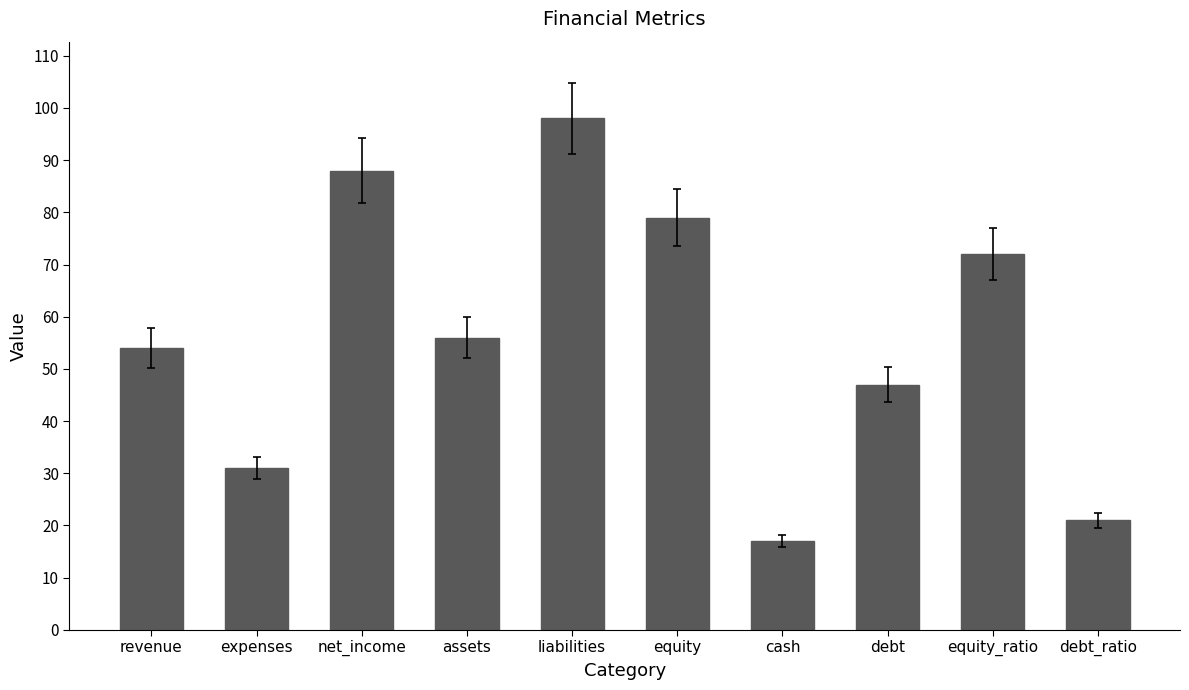

List the labels in order of value, largest first.

liabilities, net_income, equity, equity_ratio, assets, revenue, debt, expenses, debt_ratio, cash